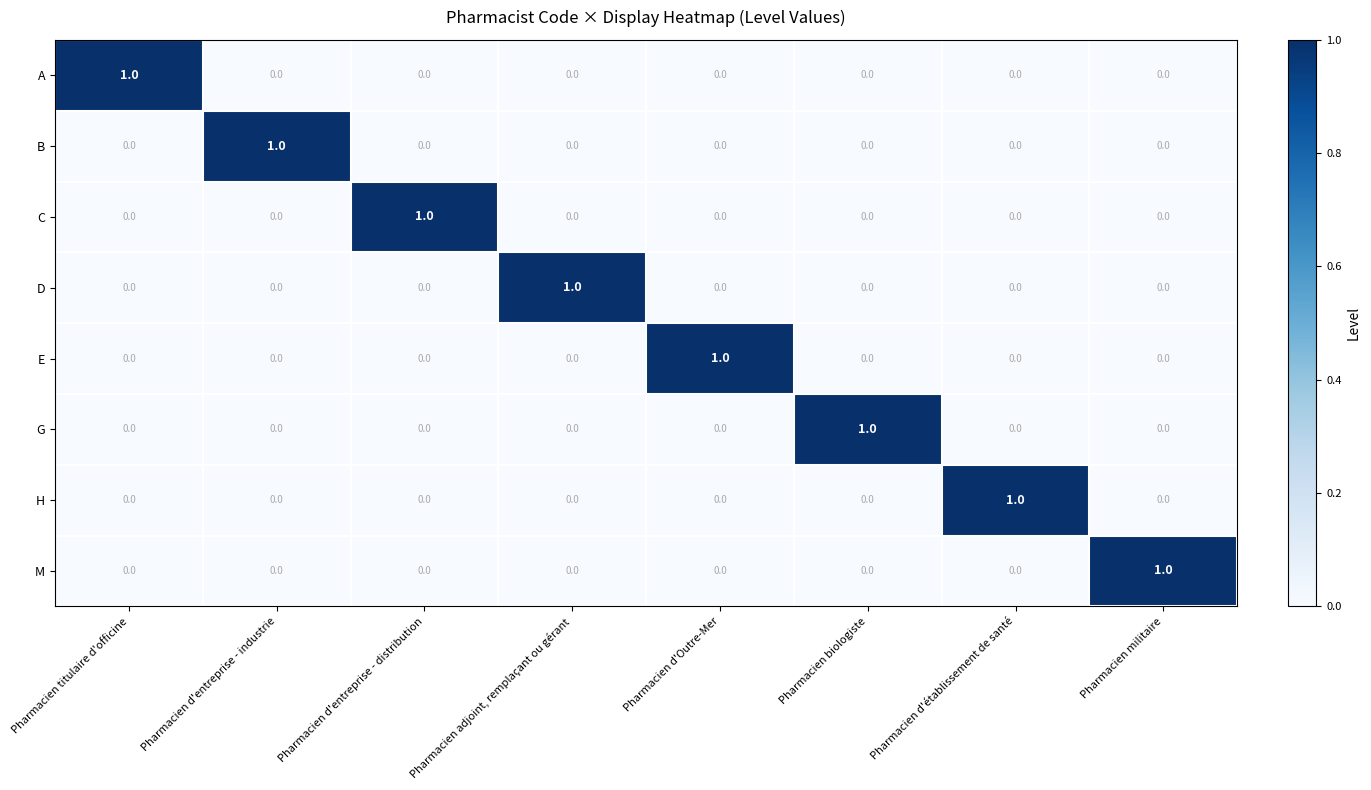

True or false: B has a value of 1 at Pharmacien d'entreprise - industrie.

True